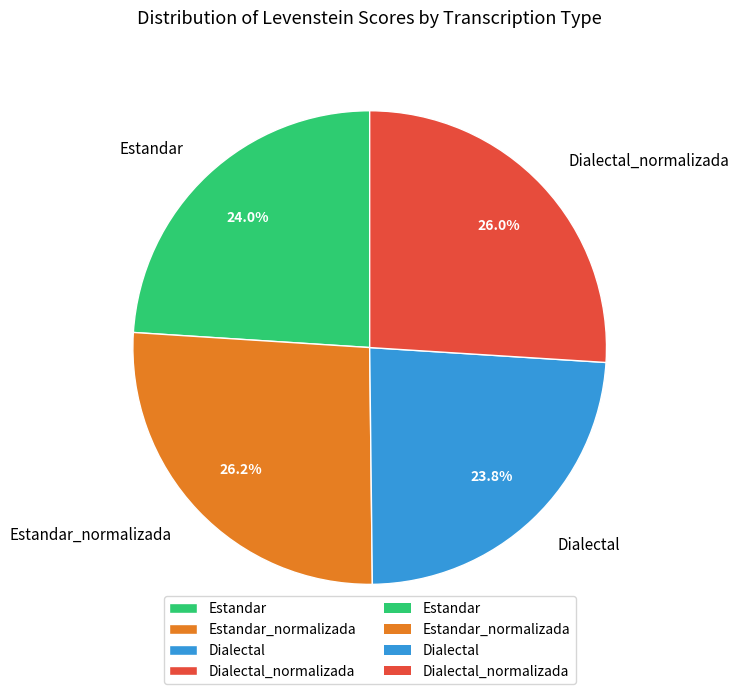

The Dialectal slice represents 24% of the pie. True or false?

True